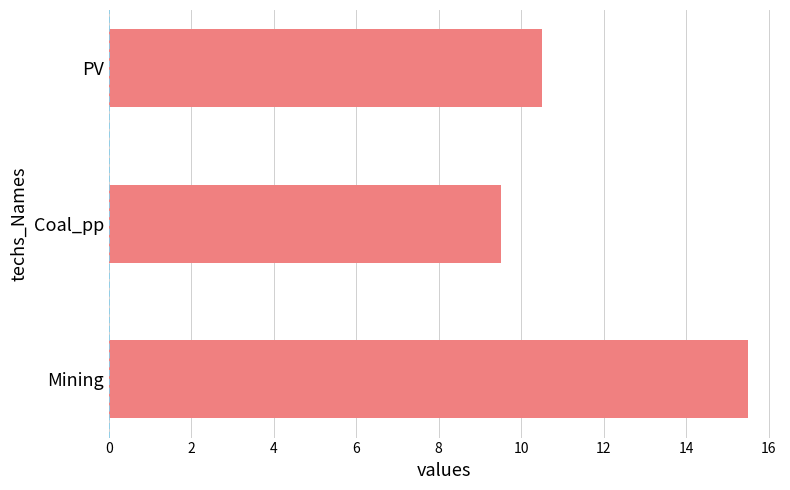

Approximately how many times larger is the value at PV compared to Coal_pp?

1.1